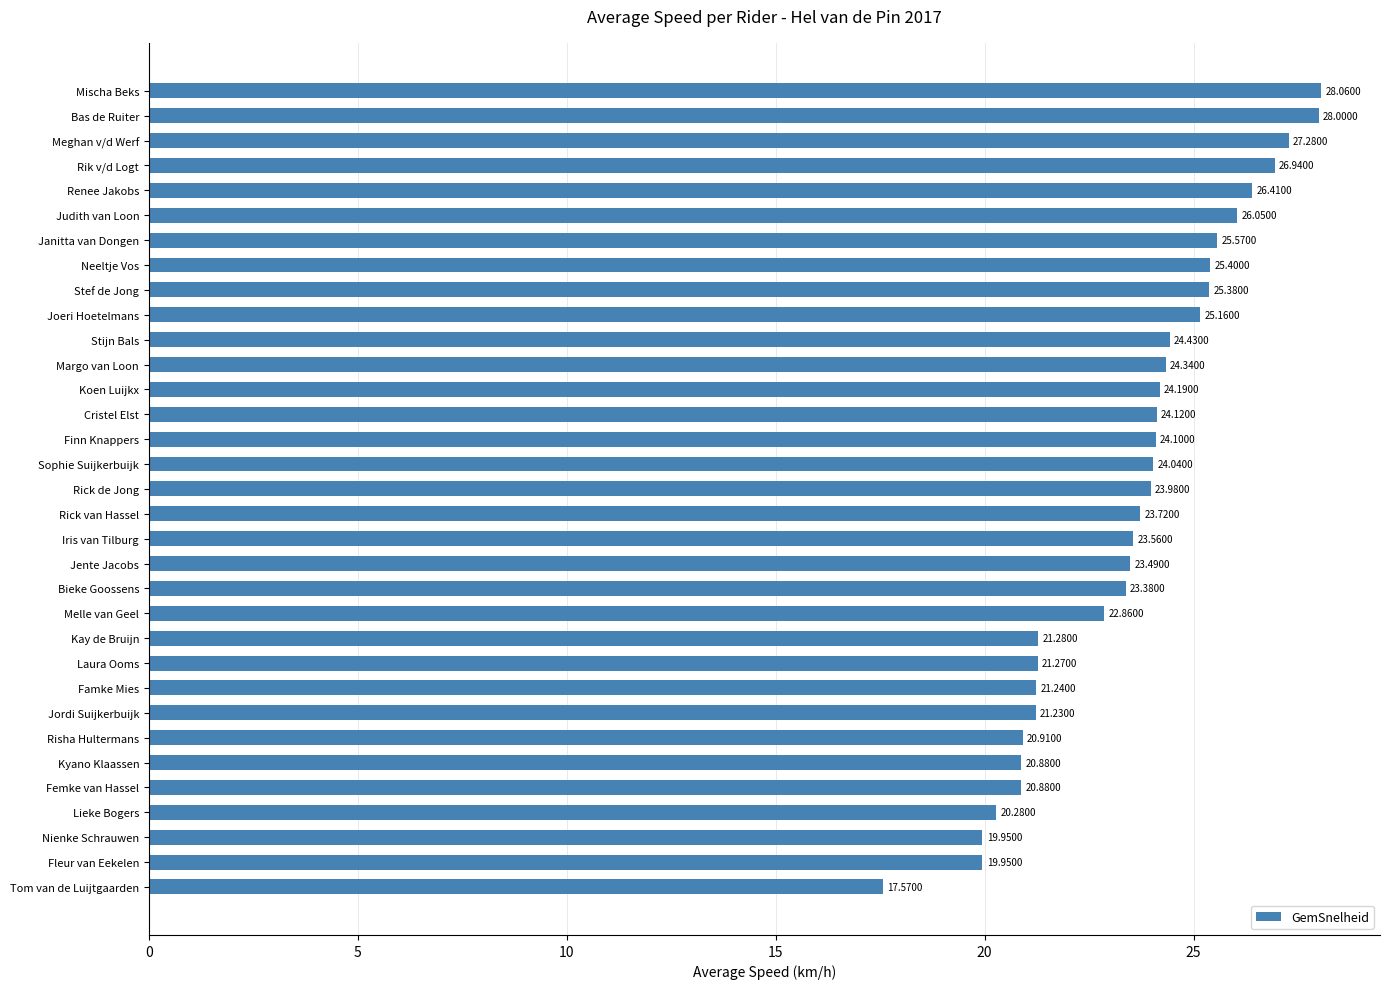

Which label corresponds to the largest value in the chart?

Mischa Beks